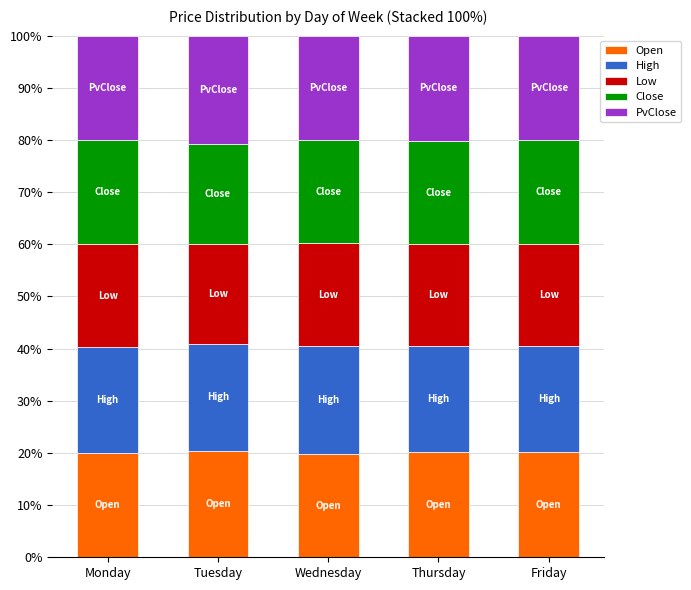

What is the total value across all series at Tuesday?

100.0